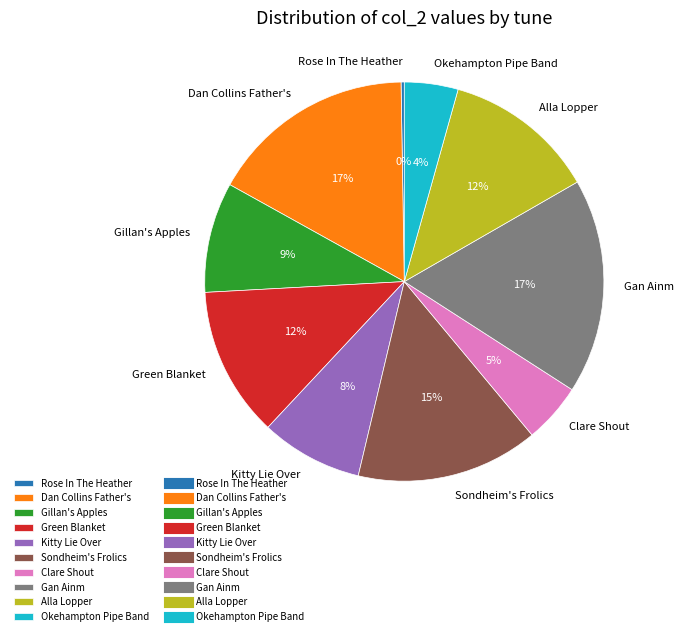

Do Sondheim's Frolics and Alla Lopper together represent more than half of the pie?

No